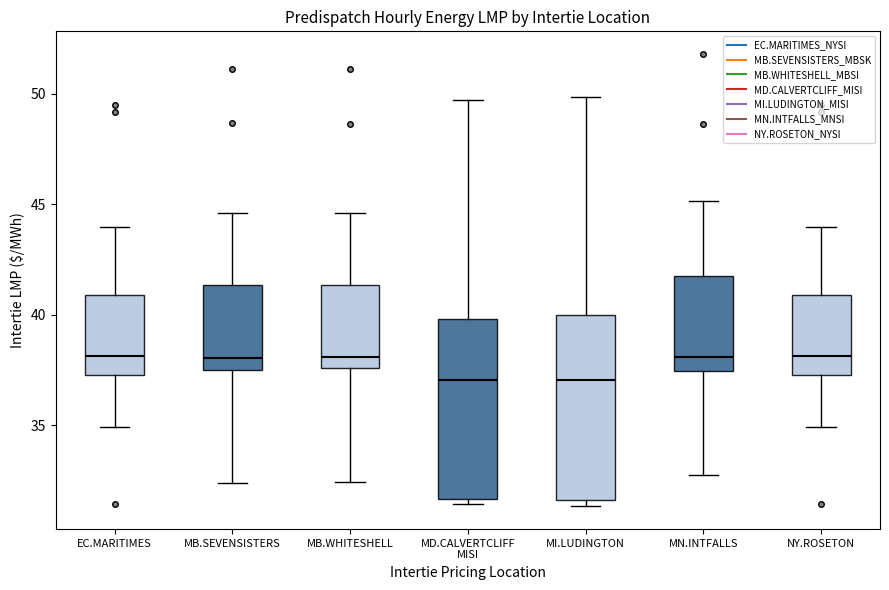

Where does the upper whisker of the box for EC.MARITIMES end on the y-axis? The values are not printed on the chart, so give them approximately, as read against the axis.

44.0